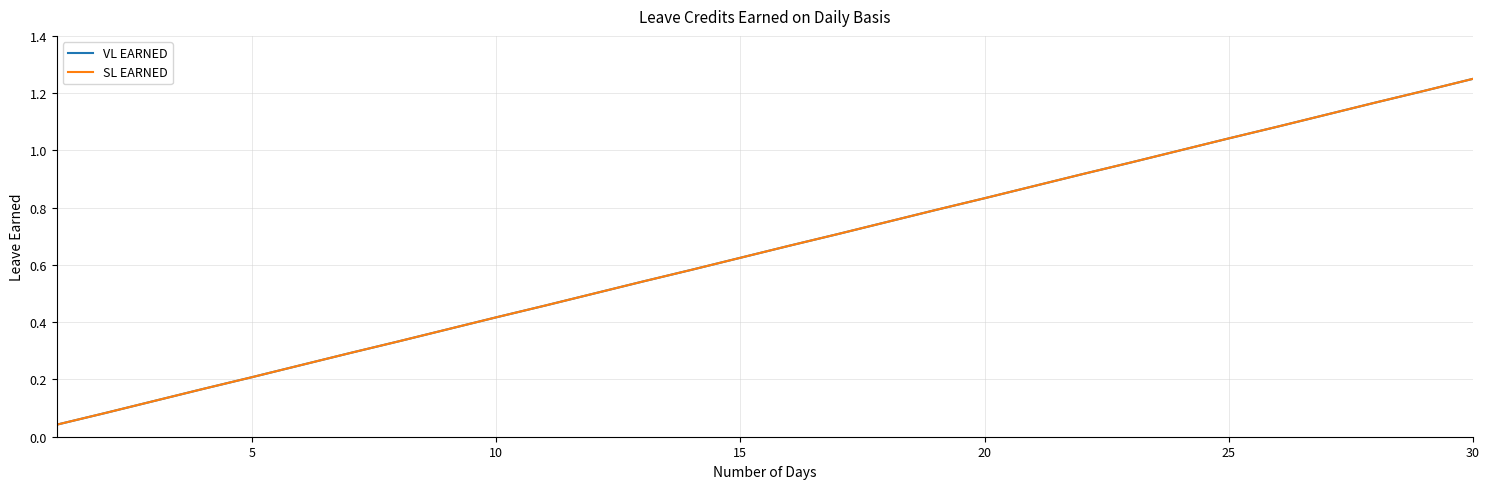

Does the chart display data point markers on the line(s)?

No